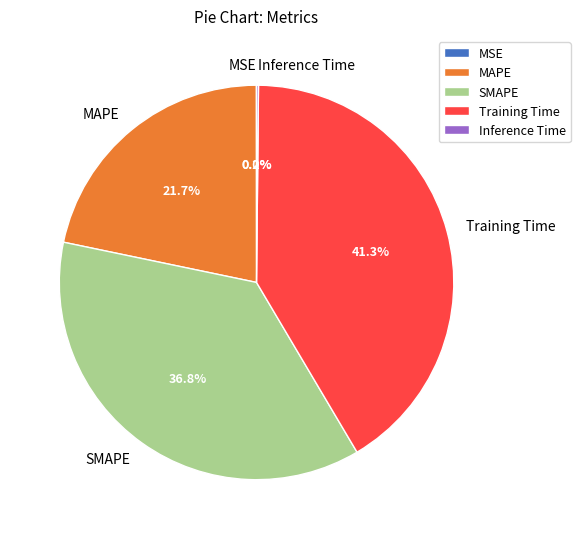

Does any single category account for the majority?

No